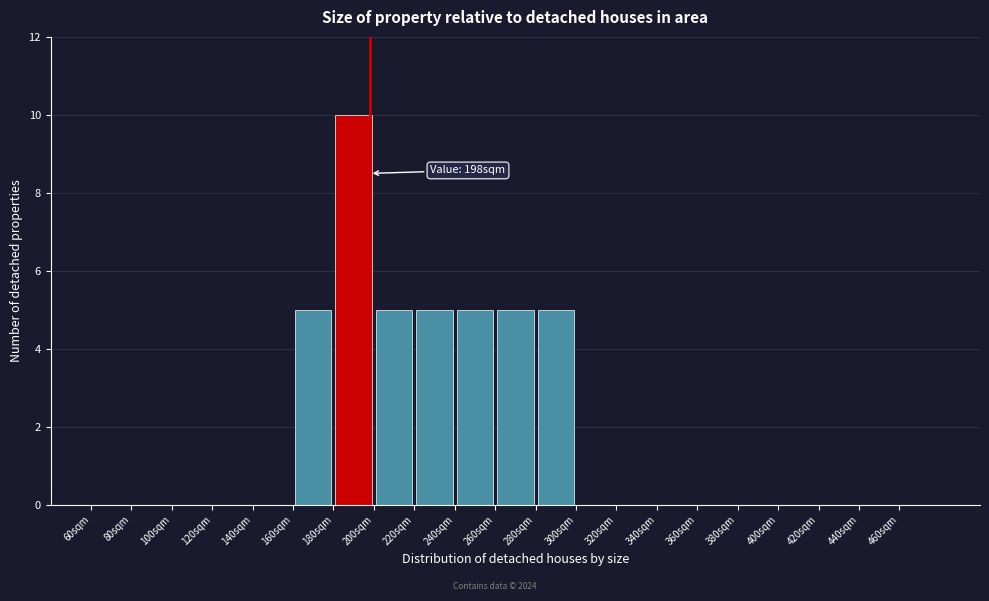

Over which range of the x-axis is the bar tallest?

180 to 200